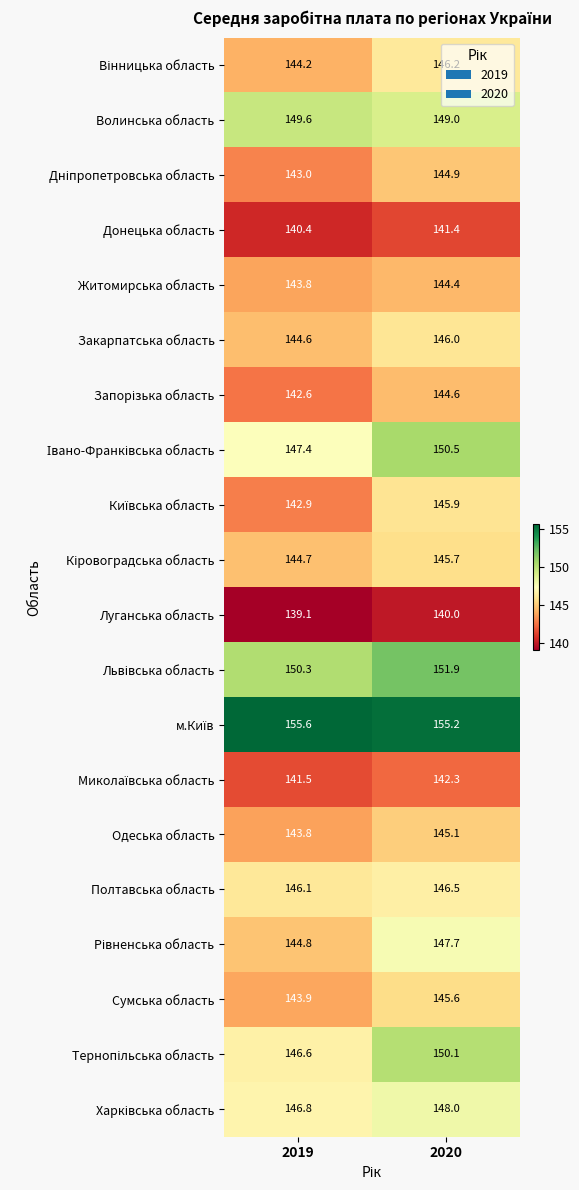

The Житомирська область series shows 144.4 at 2020. True or false?

True